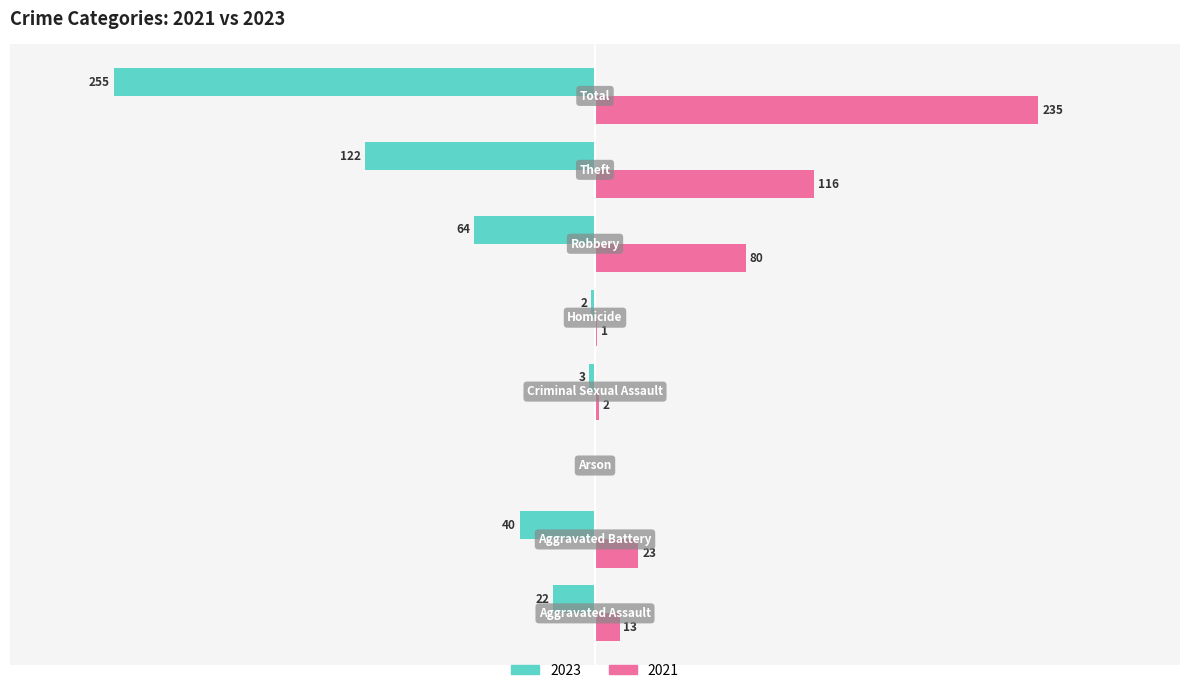

List the series in order of their overall mean, lowest first.

2023, 2021